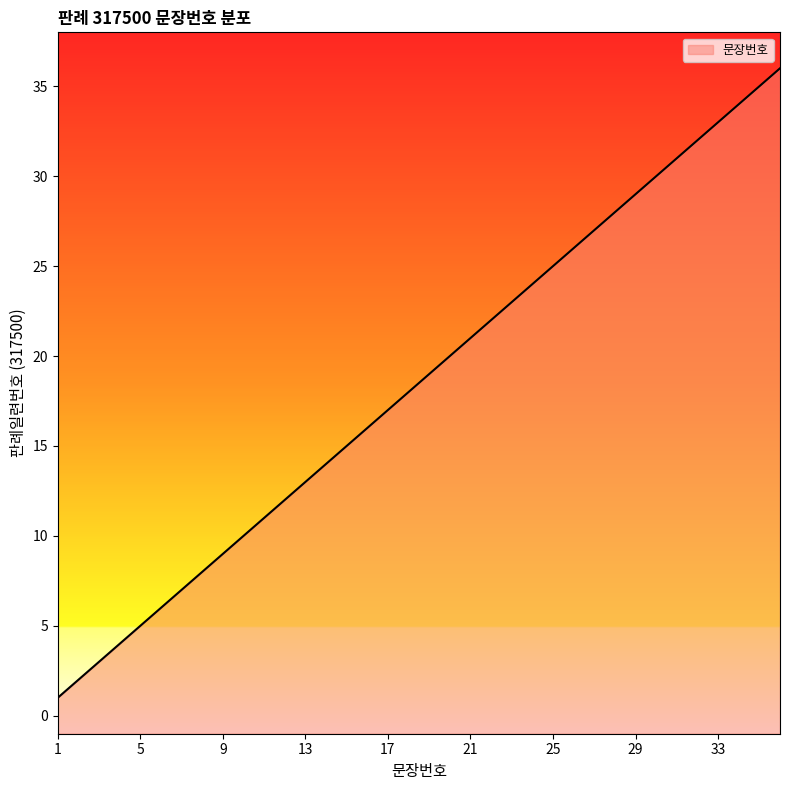

Which has a higher value, 22 or 29?

29